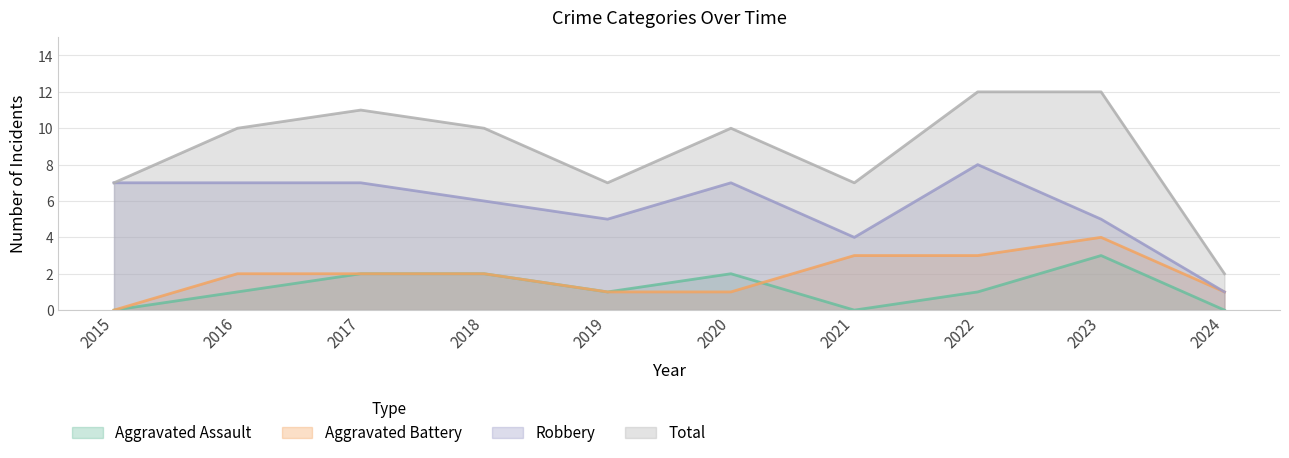

Which series has the largest total across all categories?

Total